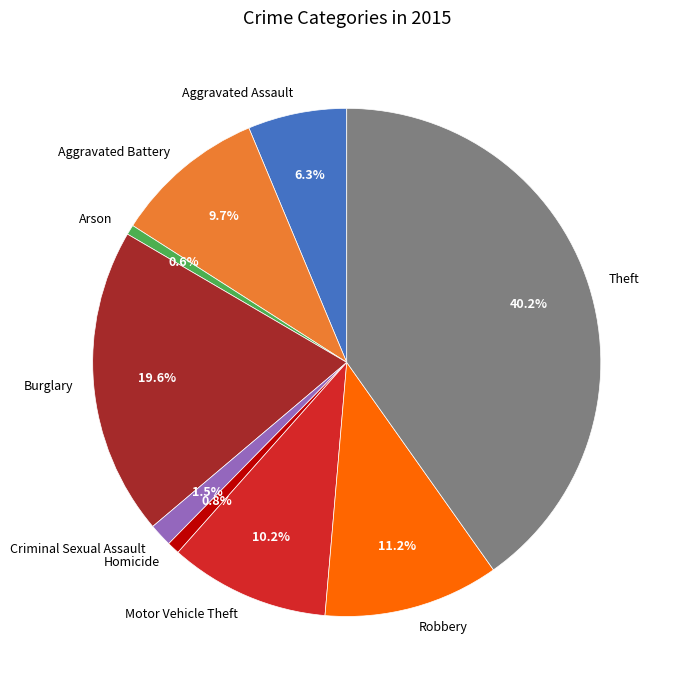

Which has a higher value, Aggravated Assault or Homicide?

Aggravated Assault